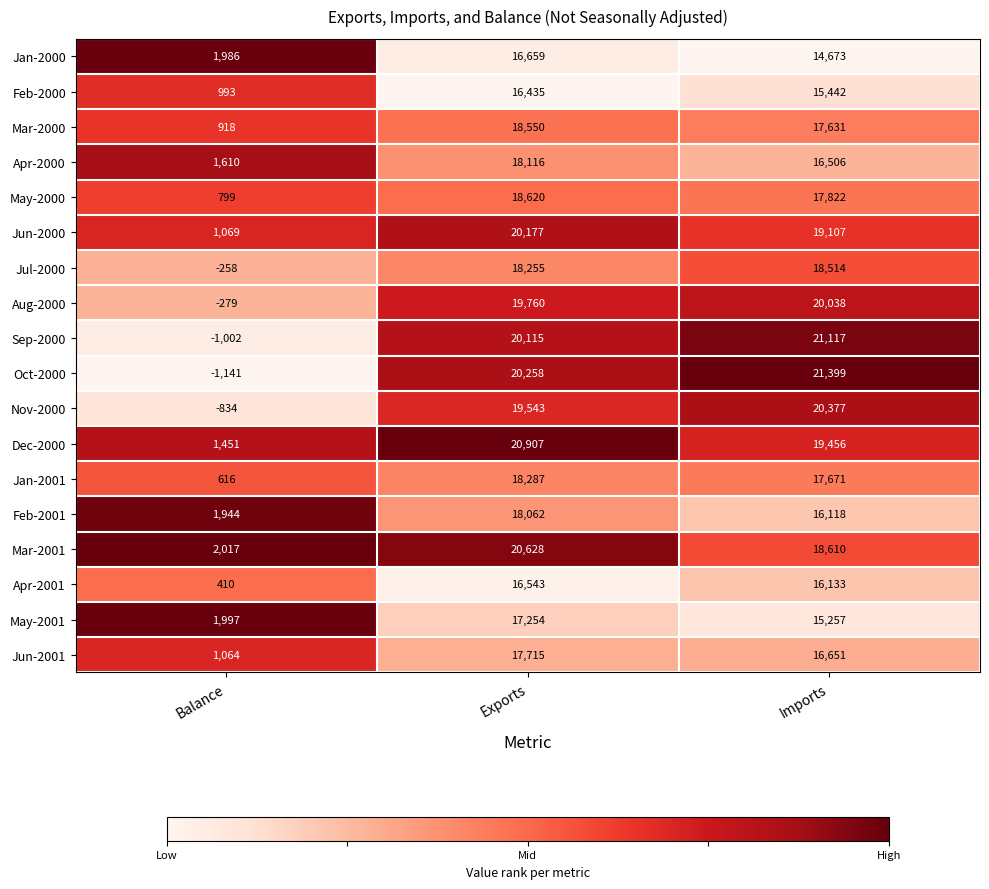

What is the spread (max minus min) of values at Balance?

3158